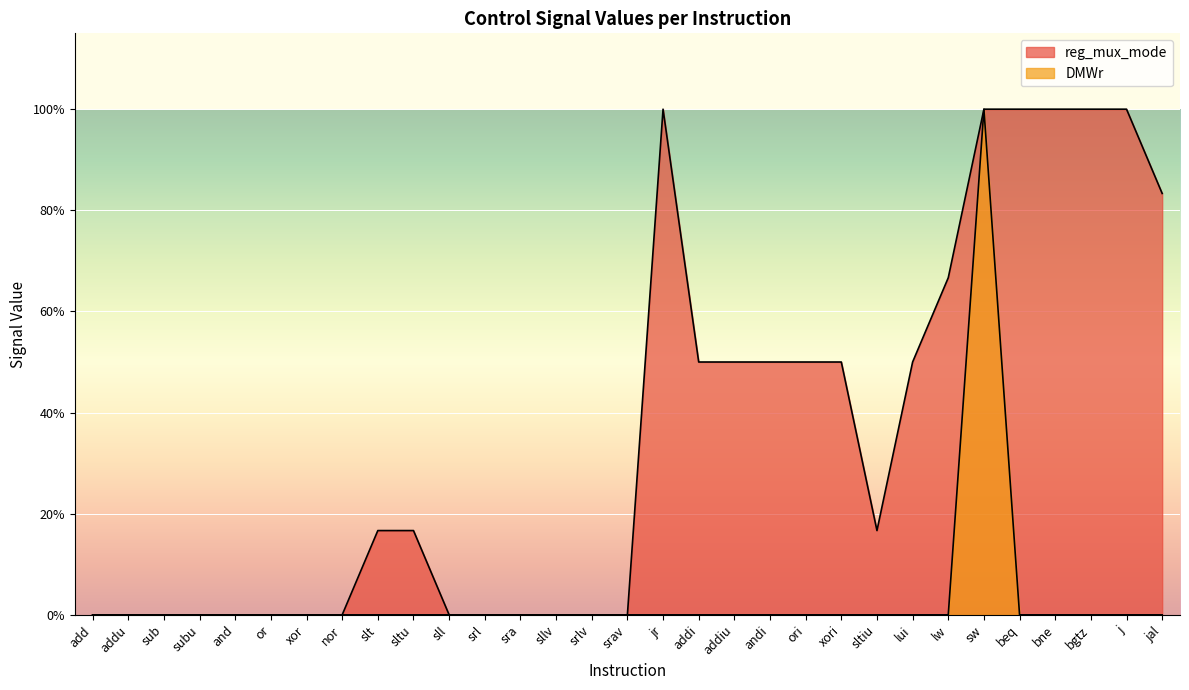

True or false: DMWr and reg_mux_mode cross at least once.

False